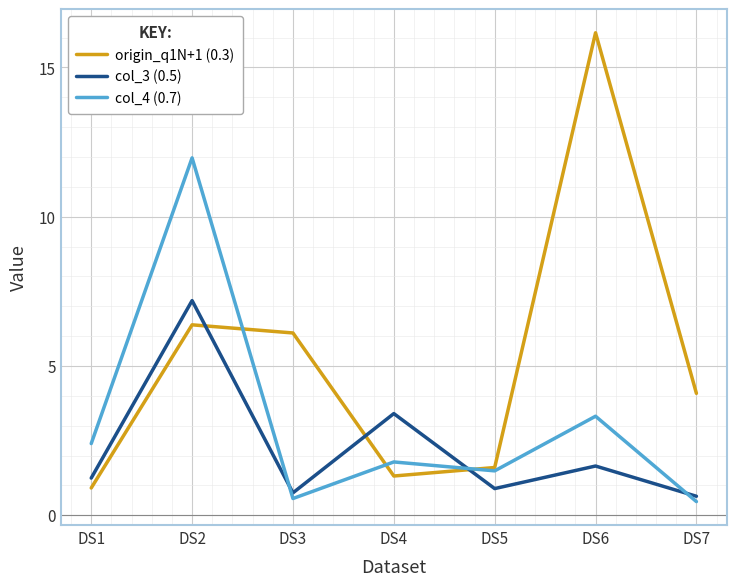

Which series changed the most between DS2 and DS4?

col_4 (0.7)